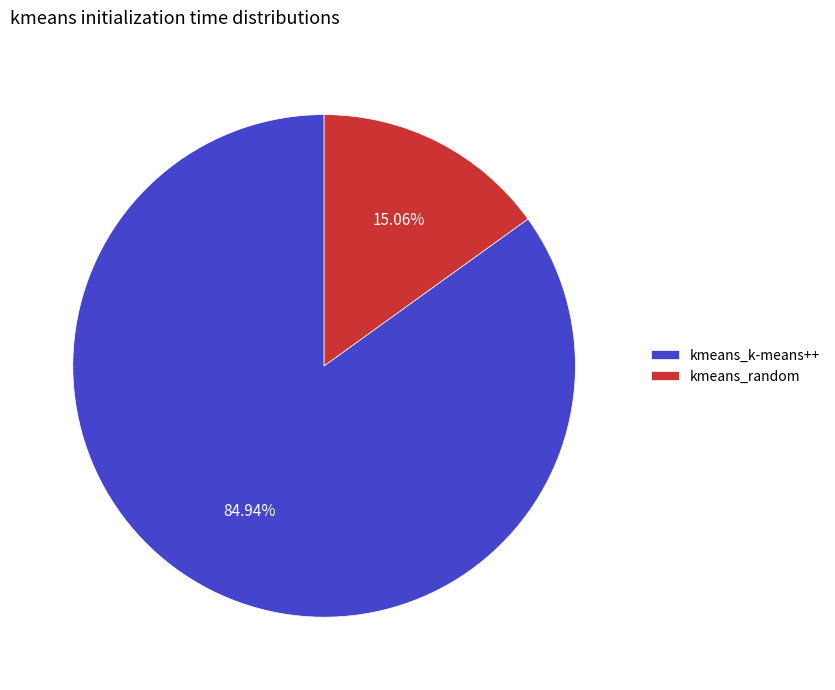

Rank the categories by value from highest to lowest.

kmeans_k-means++, kmeans_random